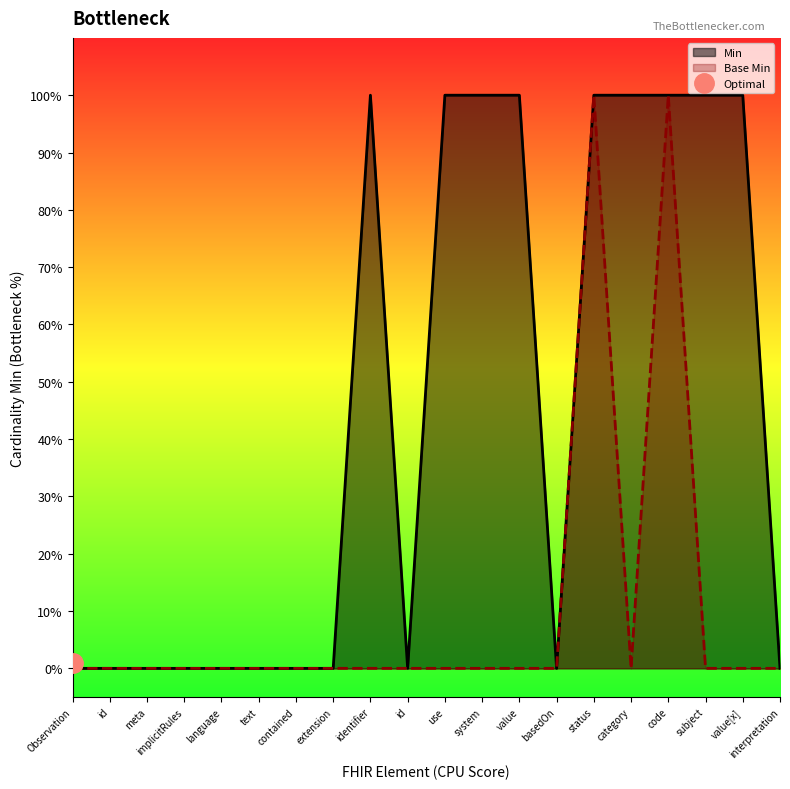

Which series has the widest spread of values?

Min